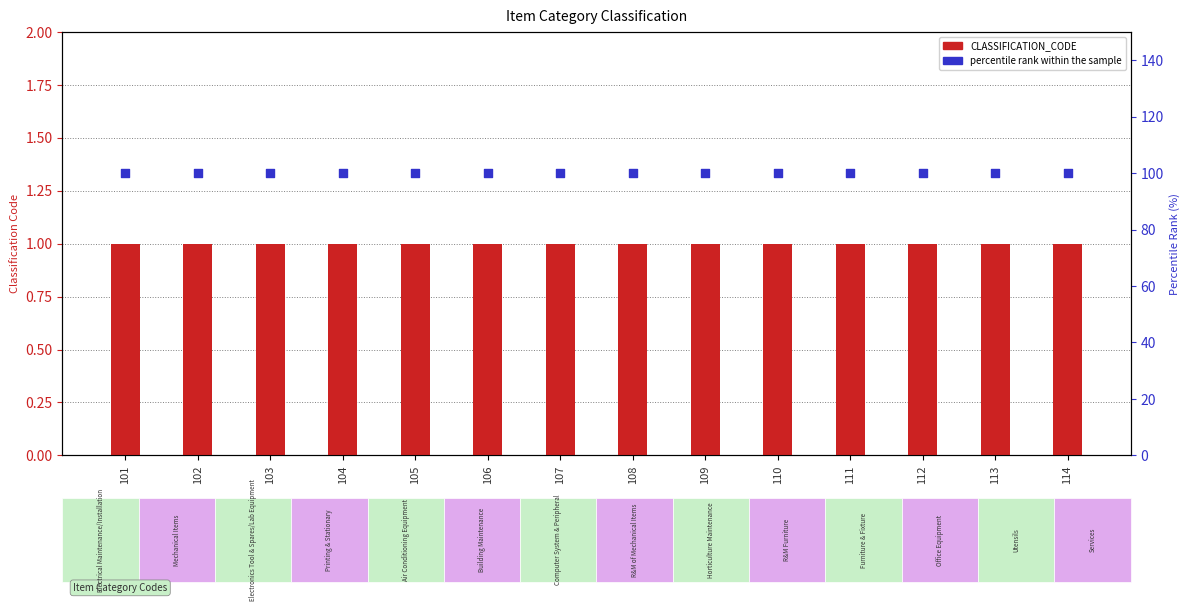

What are all the series names shown in the legend?

CLASSIFICATION_CODE, percentile rank within the sample